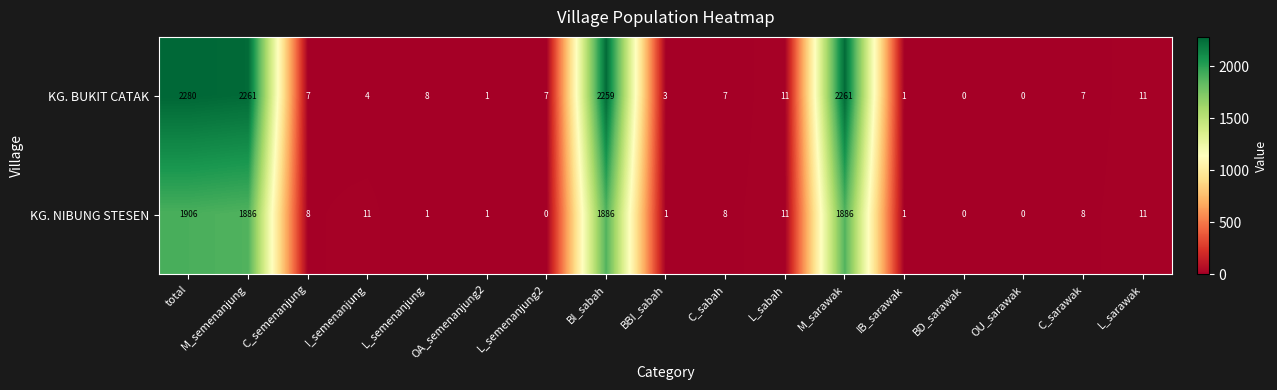

Rank the series by their maximum value, from lowest to highest.

KG. NIBUNG STESEN, KG. BUKIT CATAK